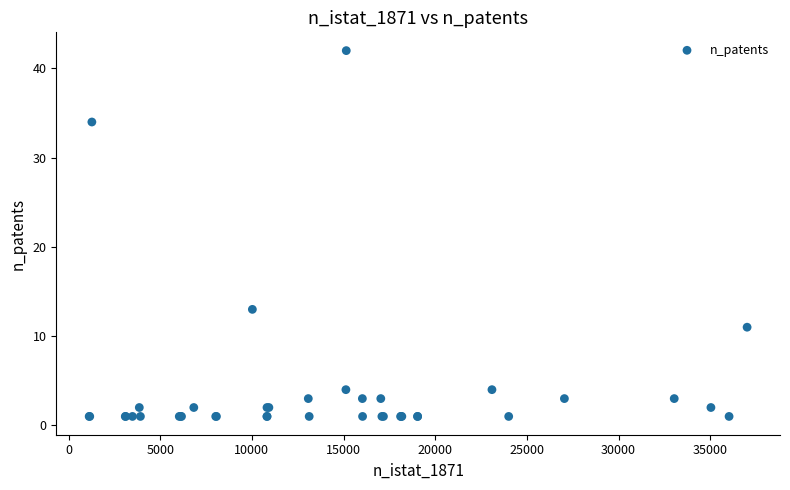

What Y value in the scatter plot is closest to 21?

13